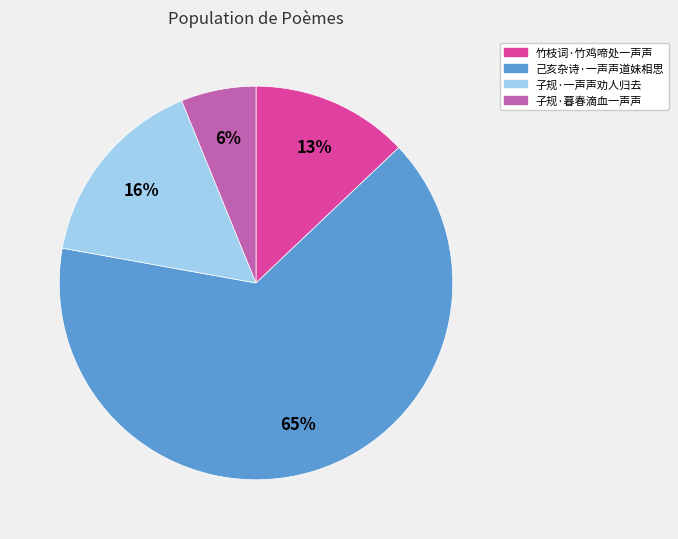

What is the ratio of the value at 己亥杂诗·一声声道妹相思 to the value at 子规·一声声劝人归去?

4.1